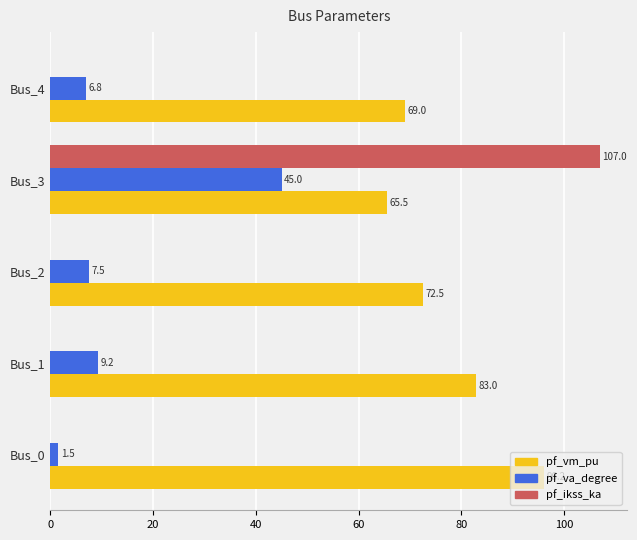

What is the total value across all series at Bus_3?

217.5